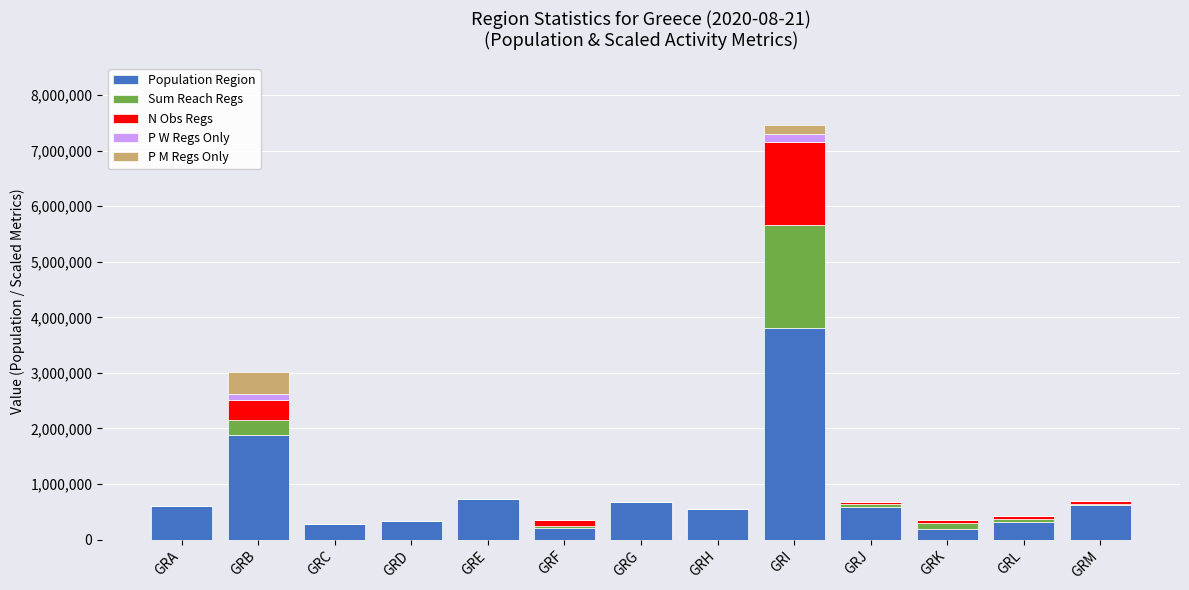

Count the number of categories in the chart.

13